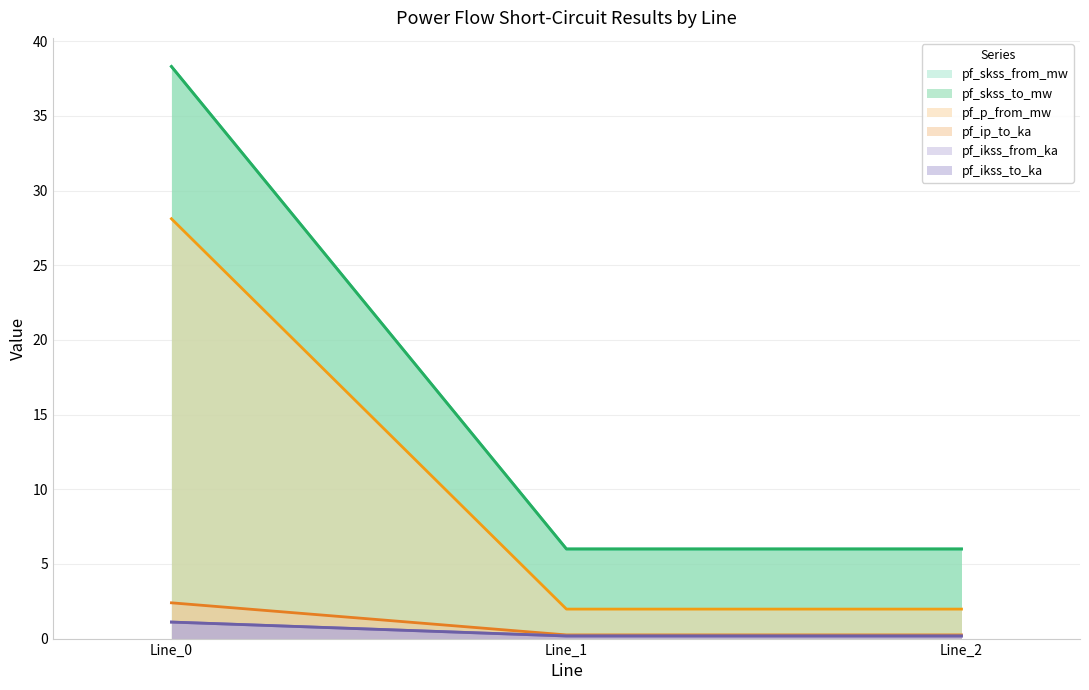

How many data points does each series have?

3